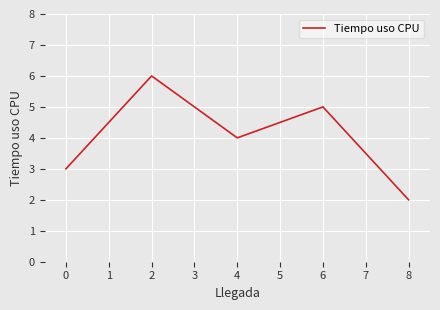

Reading left to right, what are all the values shown in this chart?

0=3	2=6	4=4	6=5	8=2